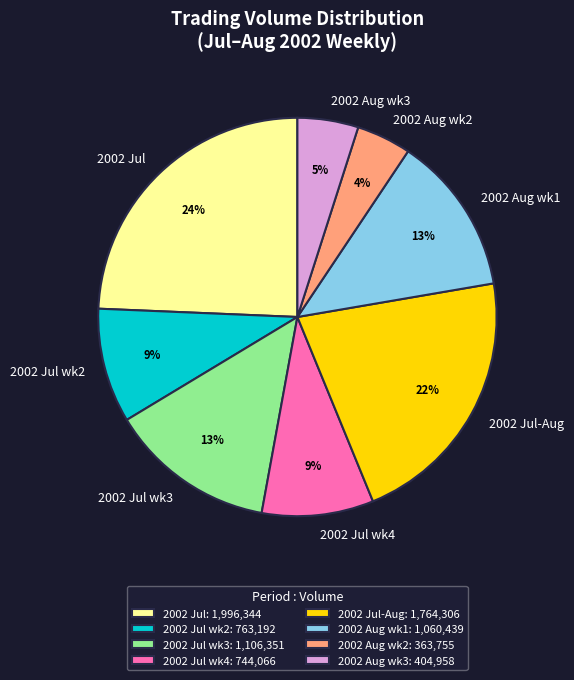

The 2002 Aug wk3 slice represents 18% of the pie. True or false?

False